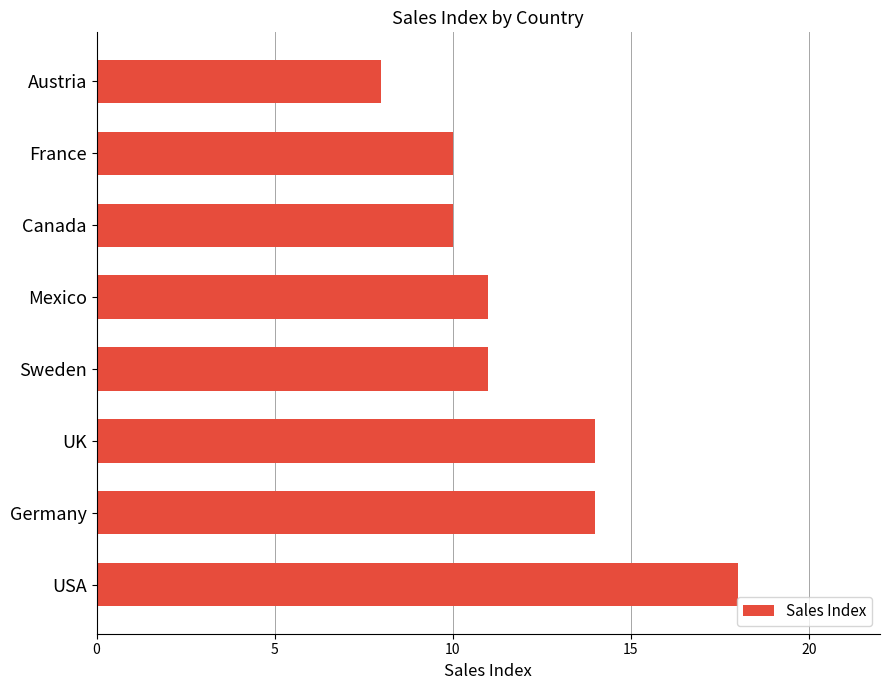

What is the approximate value at Austria?

8